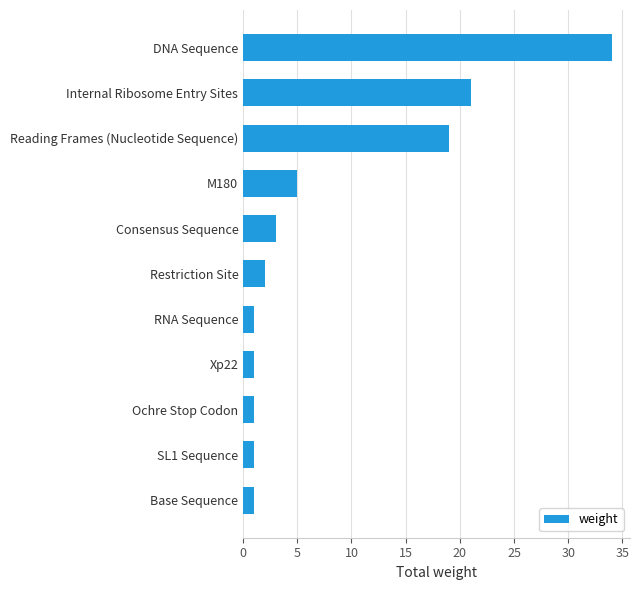

How many data points does each series have?

11